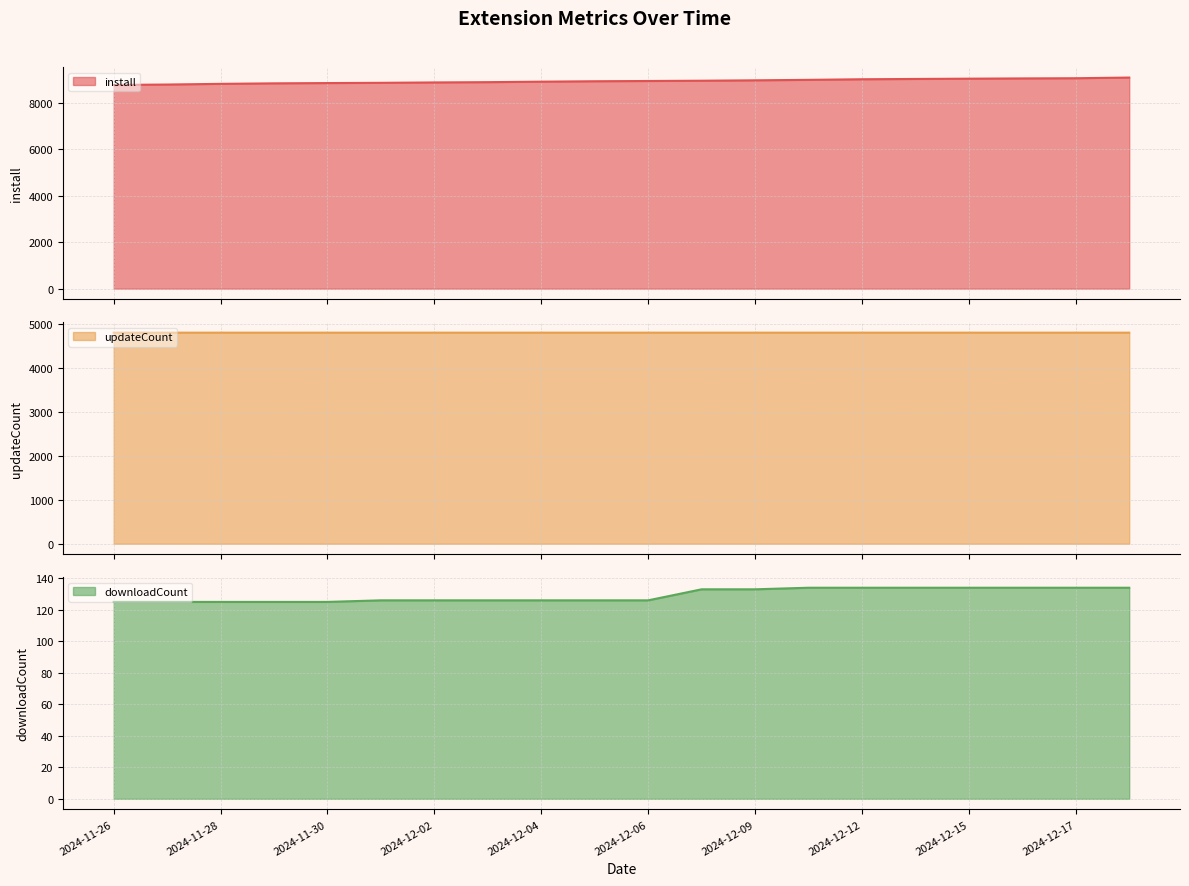

At which label is downloadCount closest to 129?

2024-12-01